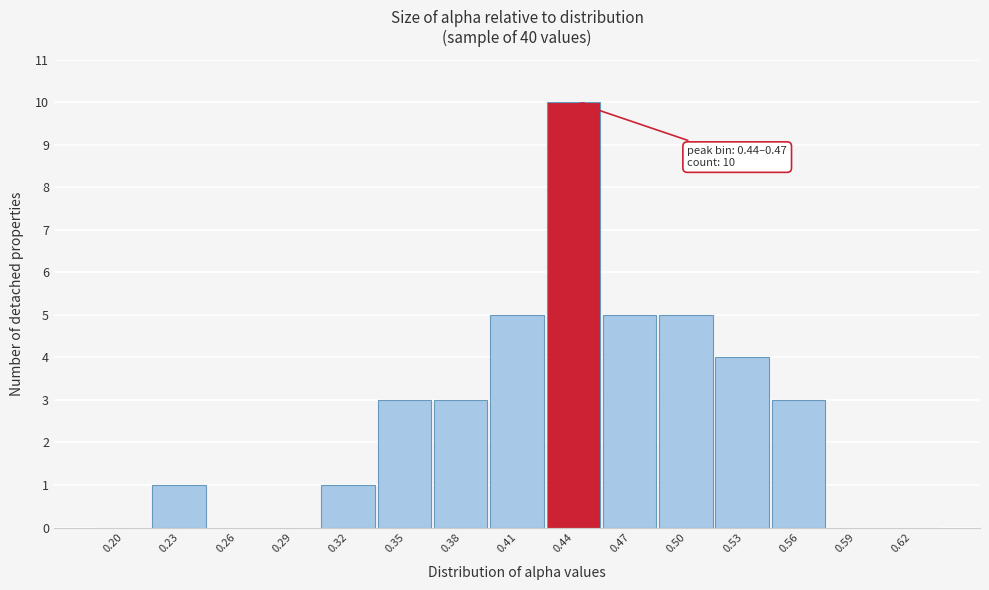

Reading left to right, list all the values displayed in this chart.

0.20=0	0.23=1	0.26=0	0.29=0	0.32=1	0.35=3	0.38=3	0.41=5	0.44=10	0.47=5	0.50=5	0.53=4	0.56=3	0.59=0	0.62=0